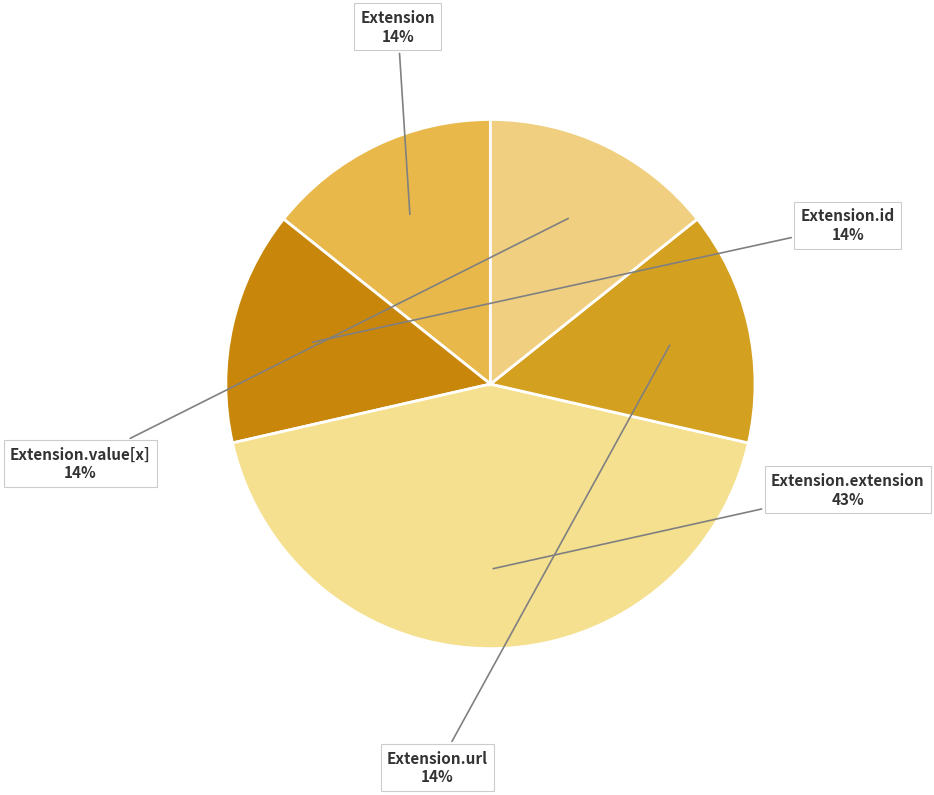

Does Extension.id account for over 50% of the chart?

No